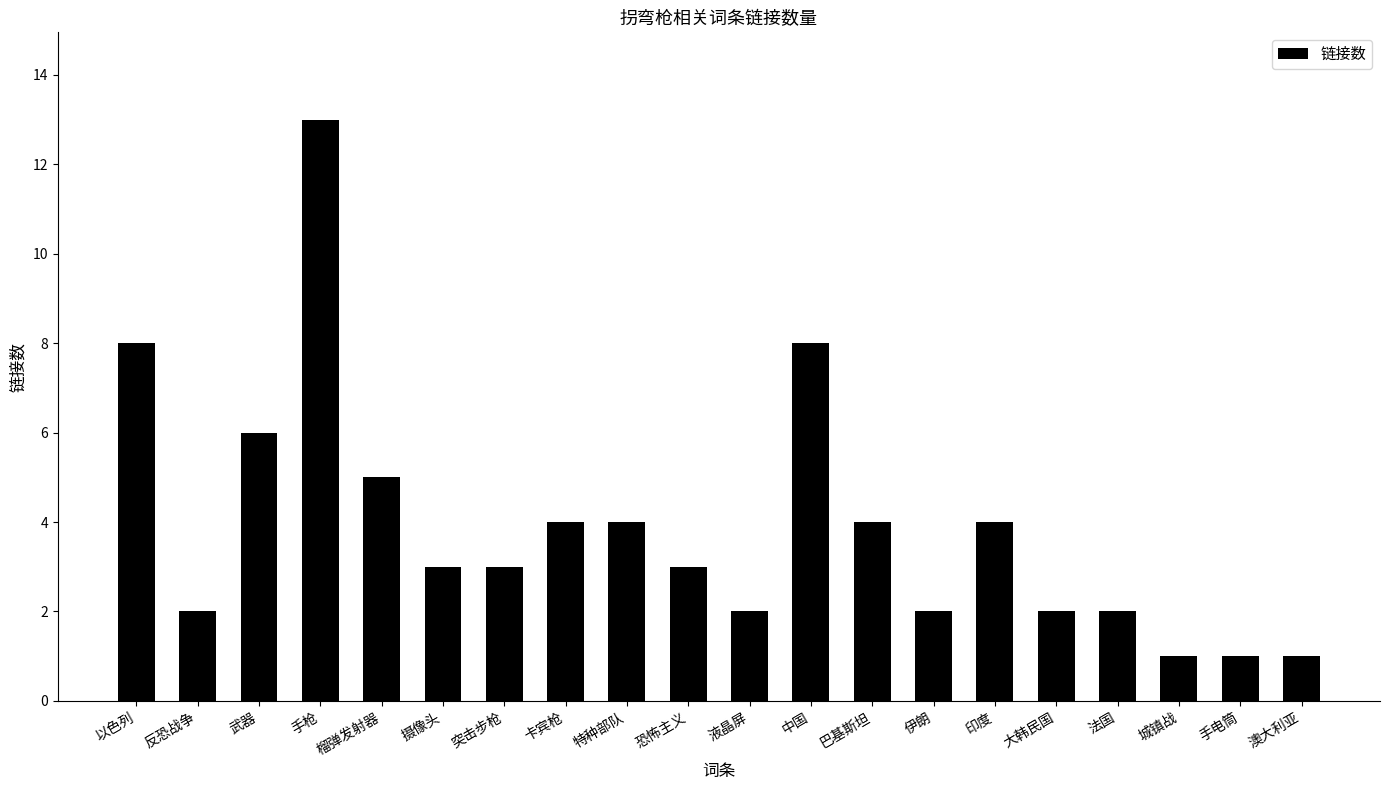

What is the average value?

4